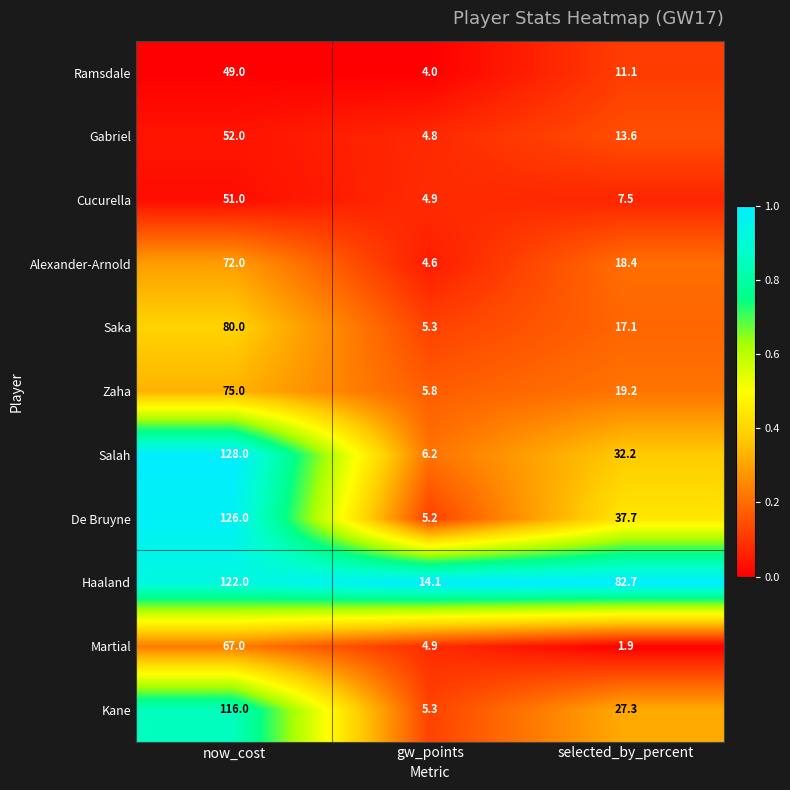

What is the average value of the Zaha series?

33.3